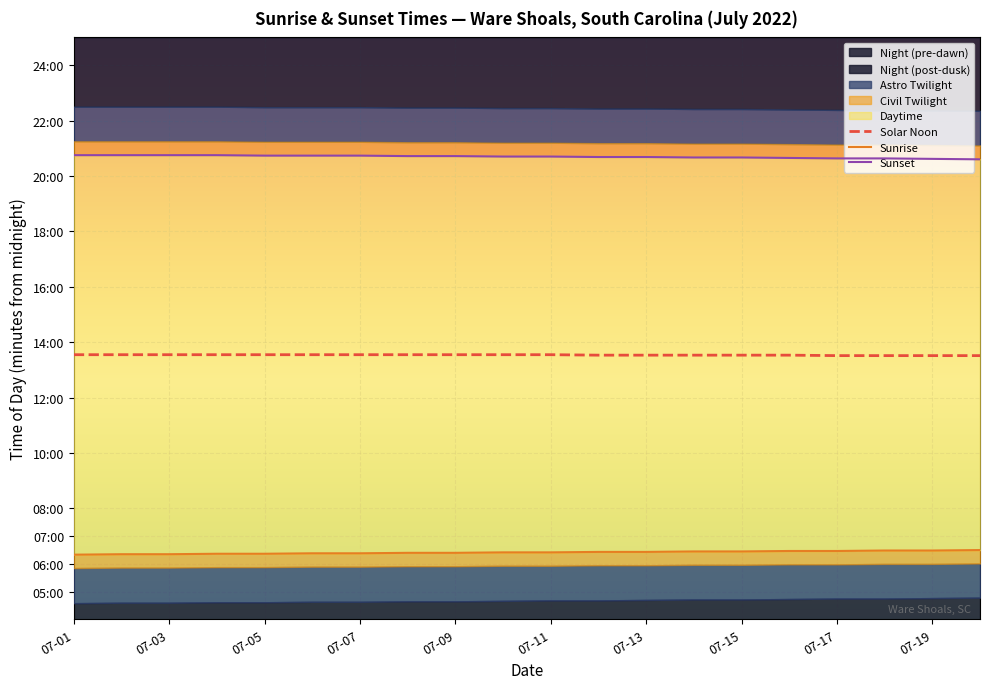

Rank the series by their average value, from lowest to highest.

Sunrise, Solar Noon, Sunset